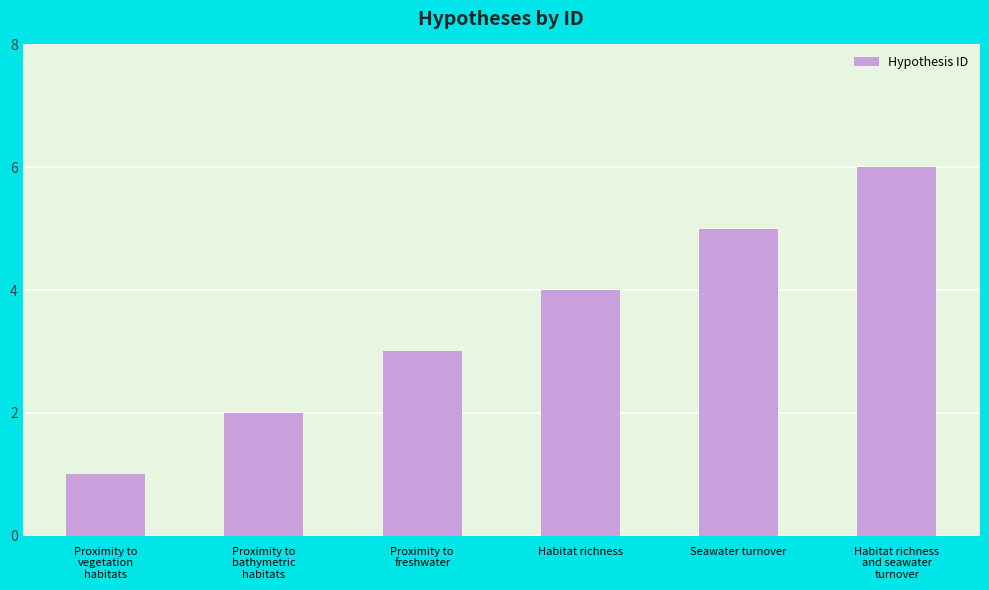

Rank the categories by value from lowest to highest.

Proximity to
vegetation
habitats, Proximity to
bathymetric
habitats, Proximity to
freshwater, Habitat richness, Seawater turnover, Habitat richness
and seawater
turnover